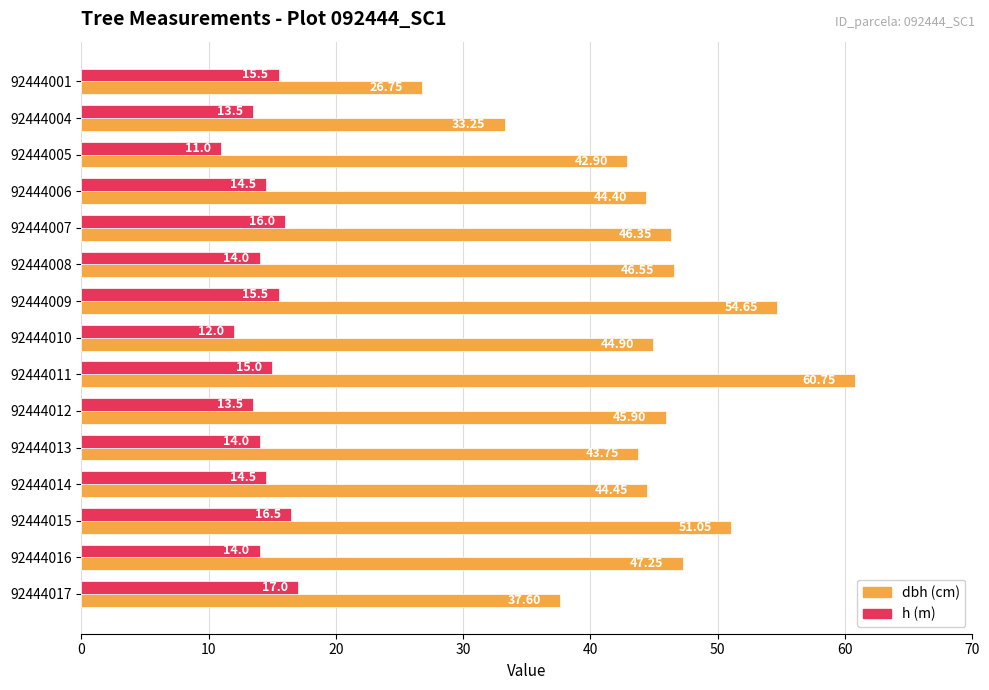

What is the total value across all series at 92444007?

62.4